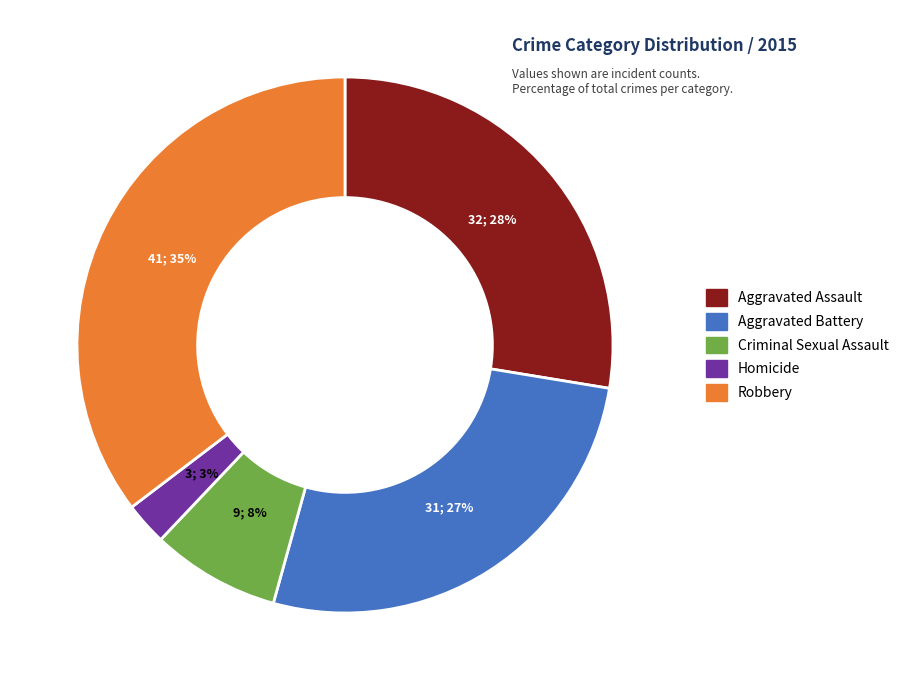

To the nearest percent, what is the average slice percentage?

20%